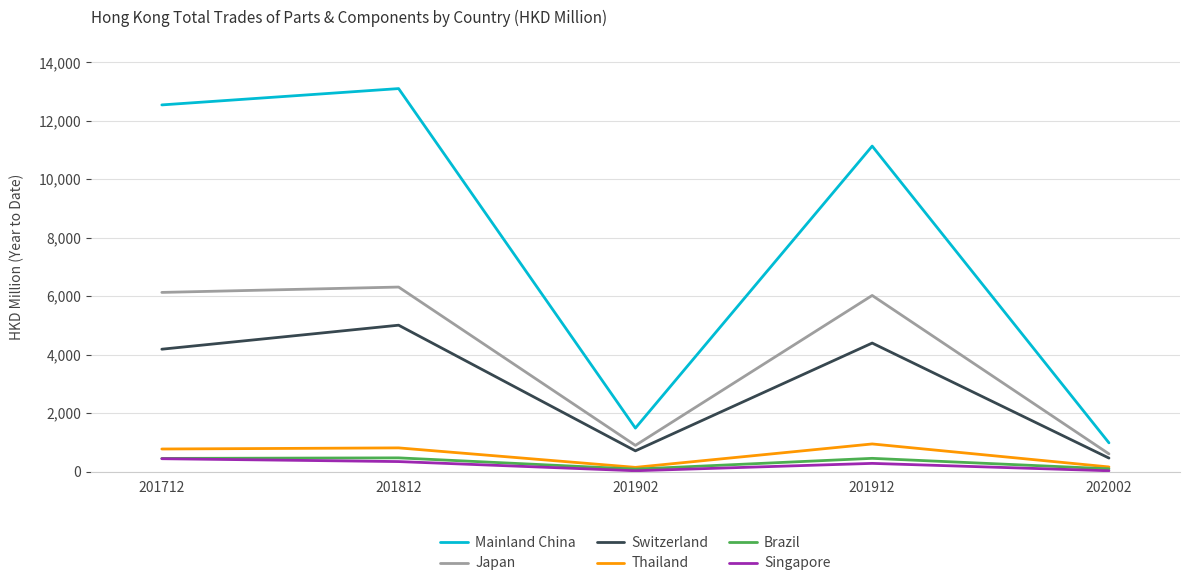

The value of Switzerland at 201812 is 7541.5. True or false?

False